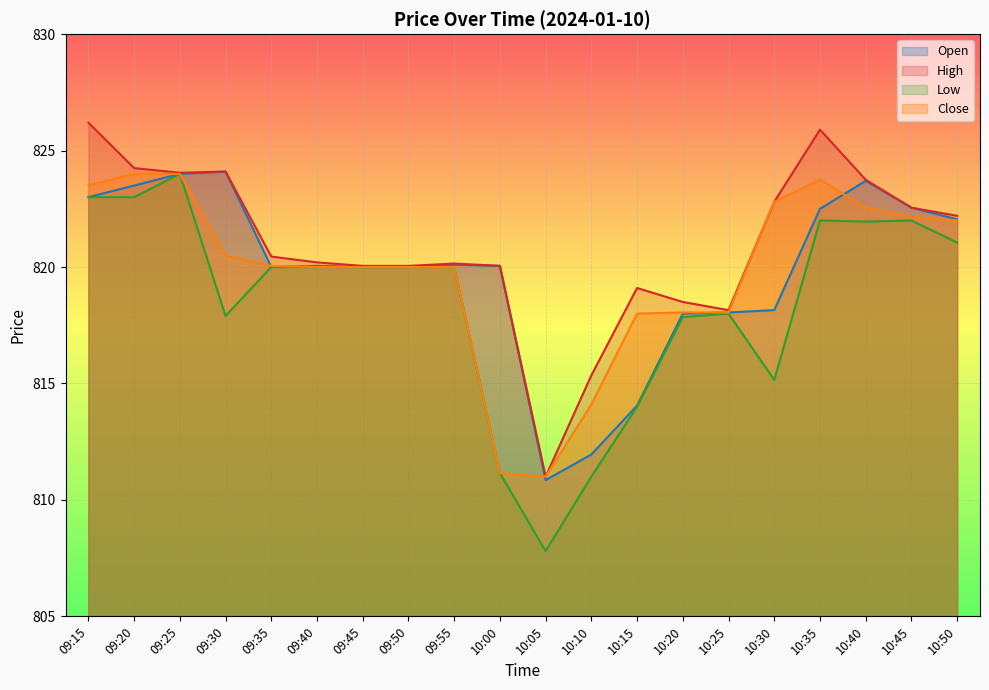

Which series has the largest range (max minus min)?

Low